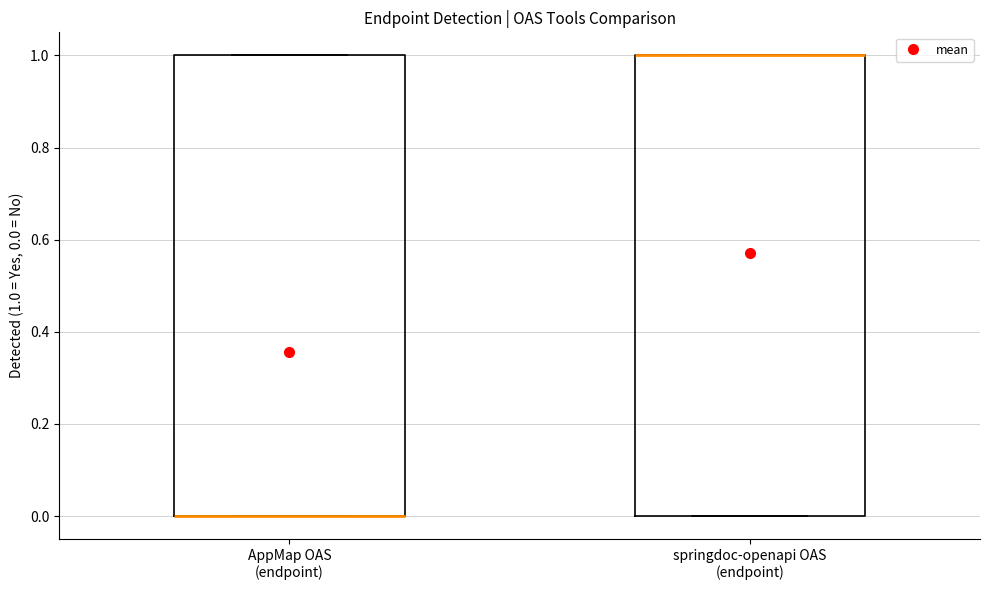

Reading left to right, read every box against the y-axis: the position of its median line, the range the box covers, and the ends of its whiskers. The values are not printed on the chart, so give them approximately, as read against the axis.

AppMap OAS (endpoint): median 0 (drawn on the box's lower edge), box 0 to 1, whiskers 0 to 1
springdoc-openapi OAS (endpoint): median 1 (drawn on the box's upper edge), box 0 to 1, whiskers 0 to 1